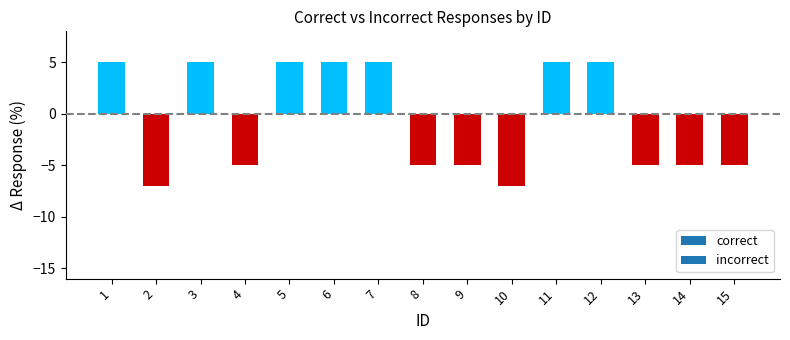

How many negative values are there?

8